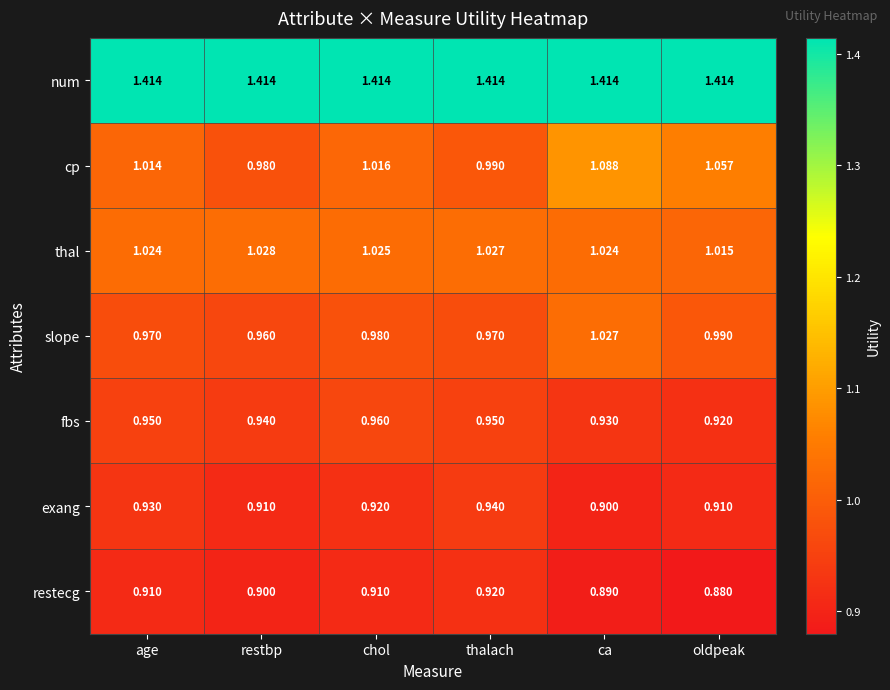

Rank the series by their maximum value, from lowest to highest.

restecg, exang, fbs, slope, thal, cp, num